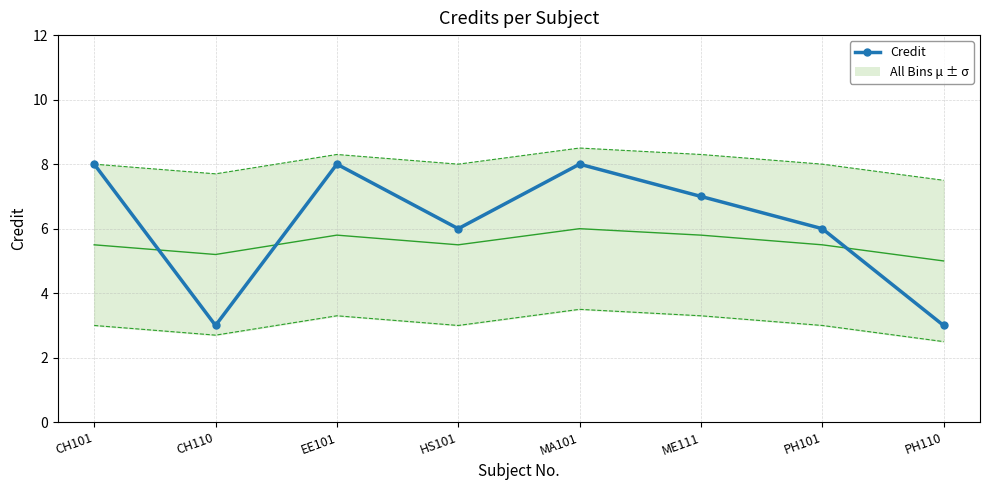

What is the value of the 4th point from the left?

6